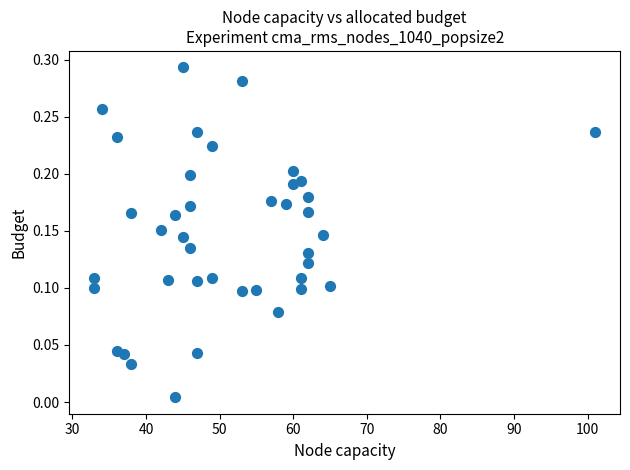

What is the range of X values (max minus min)?

68.0